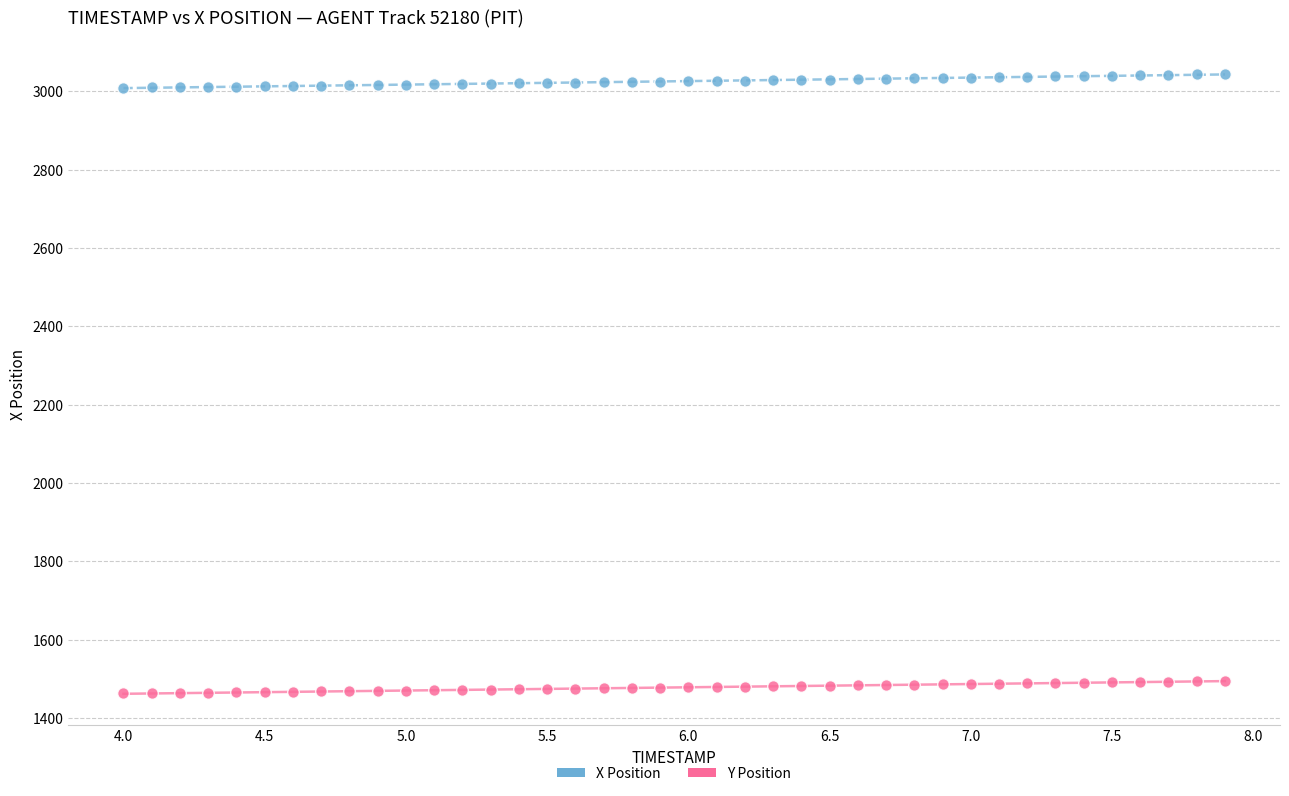

Across all data points, what is the range of X values (max minus min)?

3.9